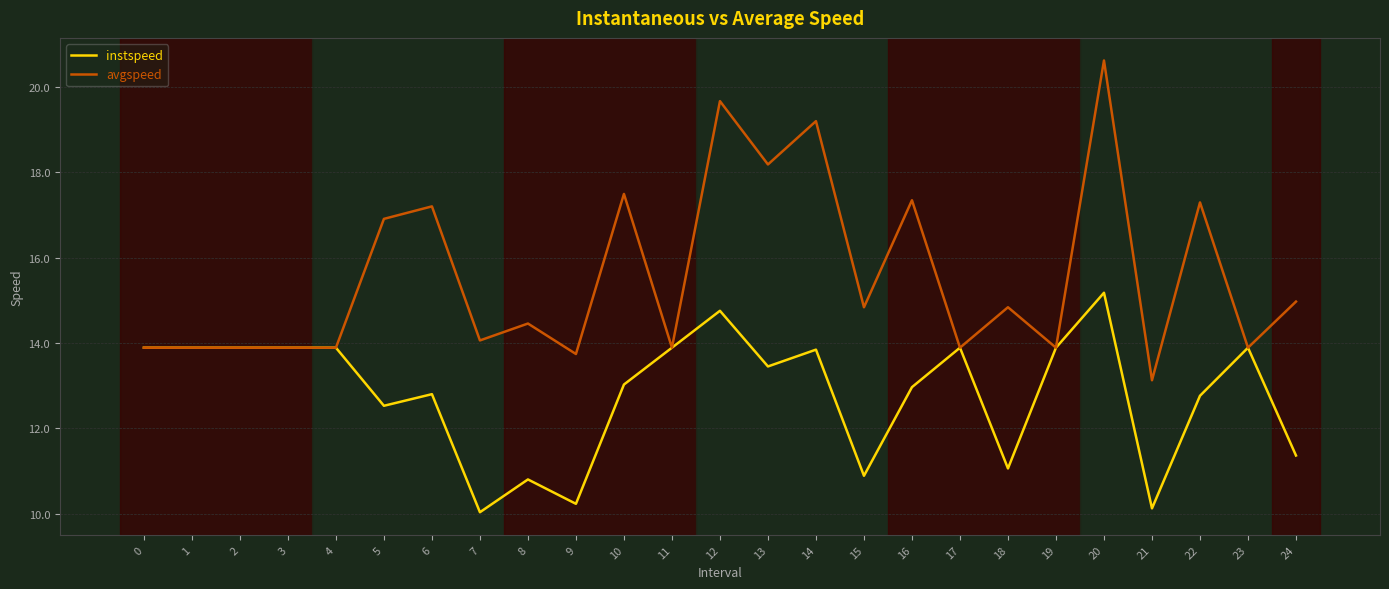

What is the total value across all series at 4?

27.8